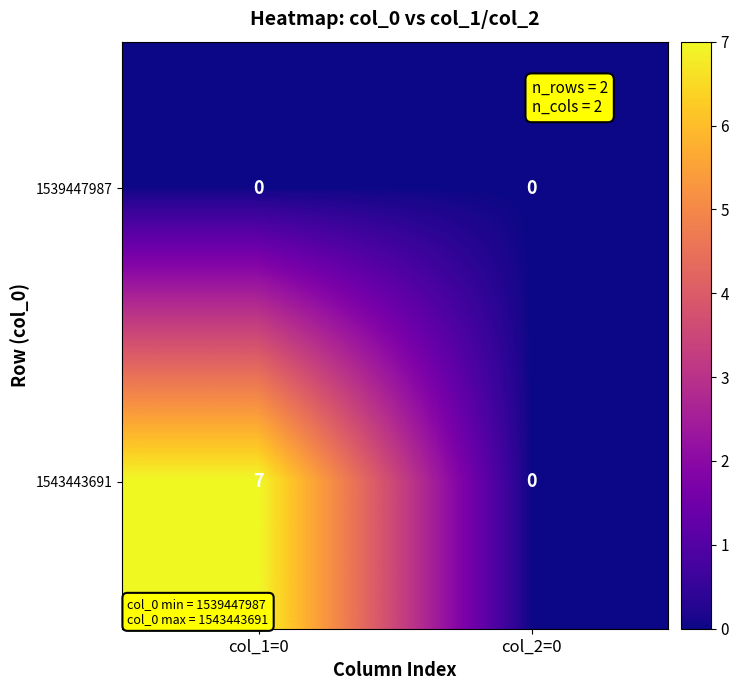

At which category does the chart reach its peak across all series?

col_1=0